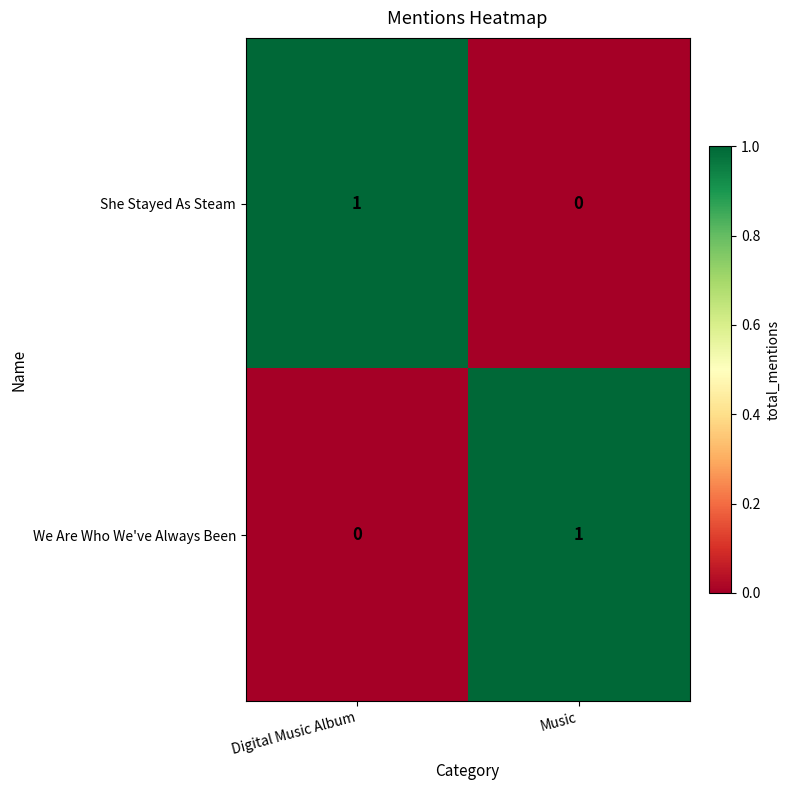

Rank the categories by She Stayed As Steam value from lowest to highest.

Music, Digital Music Album